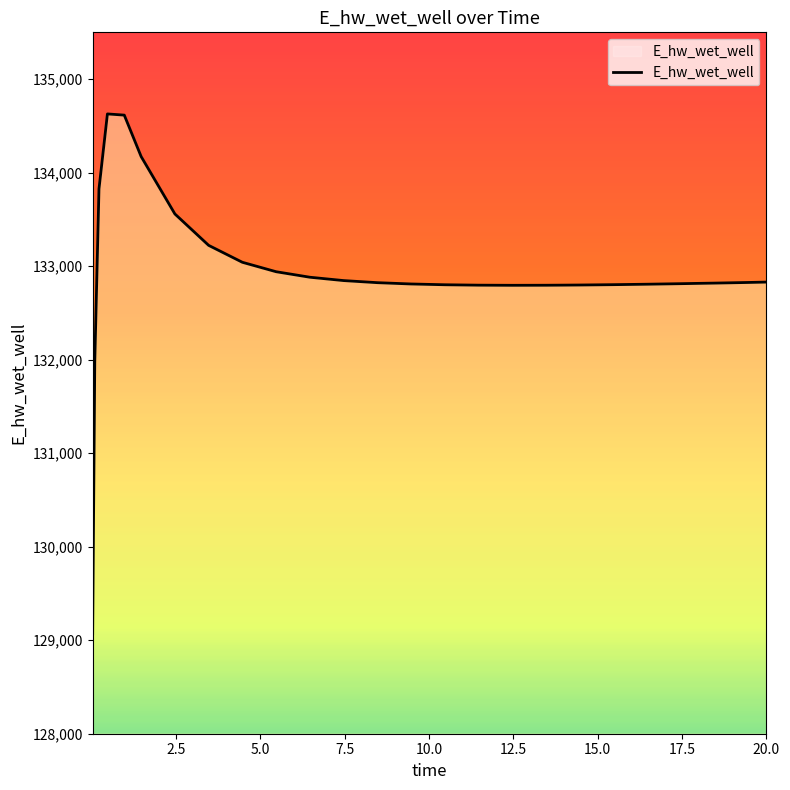

How many categories are shown in the chart?

27